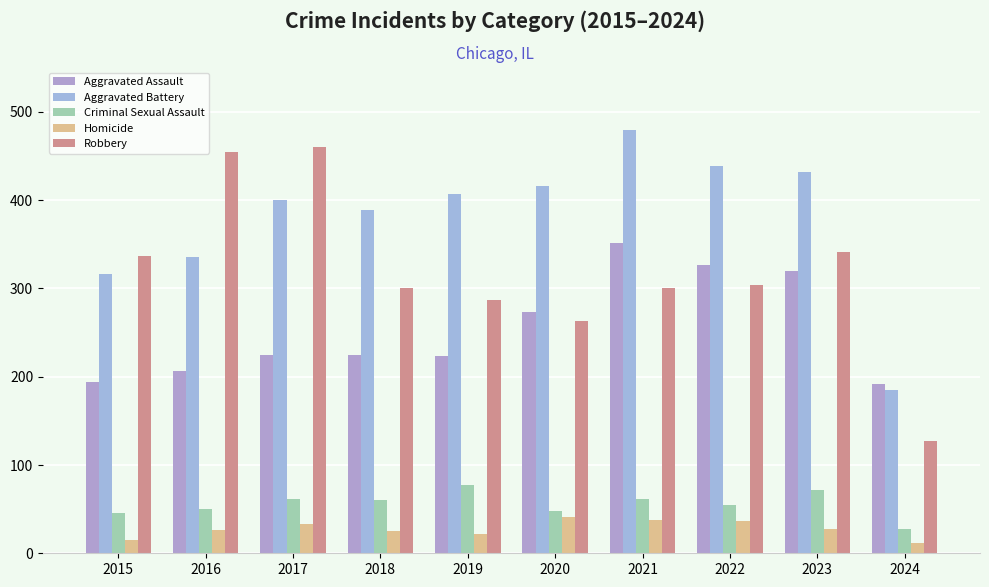

Between 2015 and 2016, which series saw the biggest shift?

Robbery